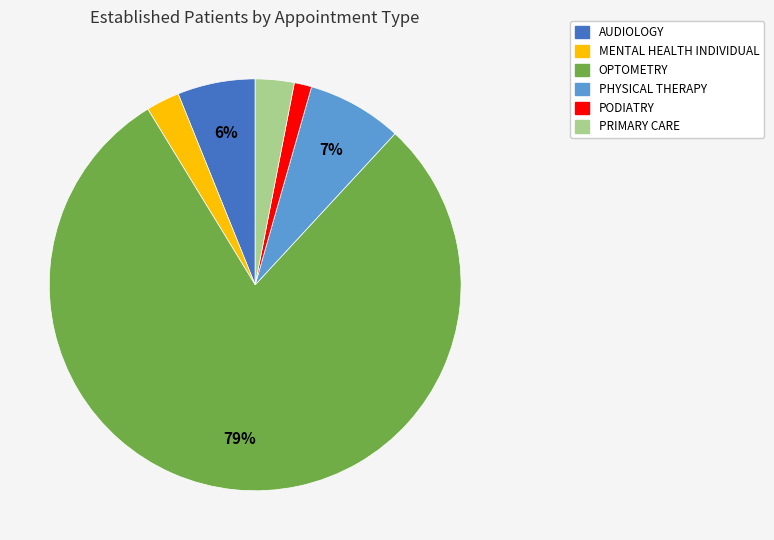

Is there any slice that represents more than half of the pie?

Yes